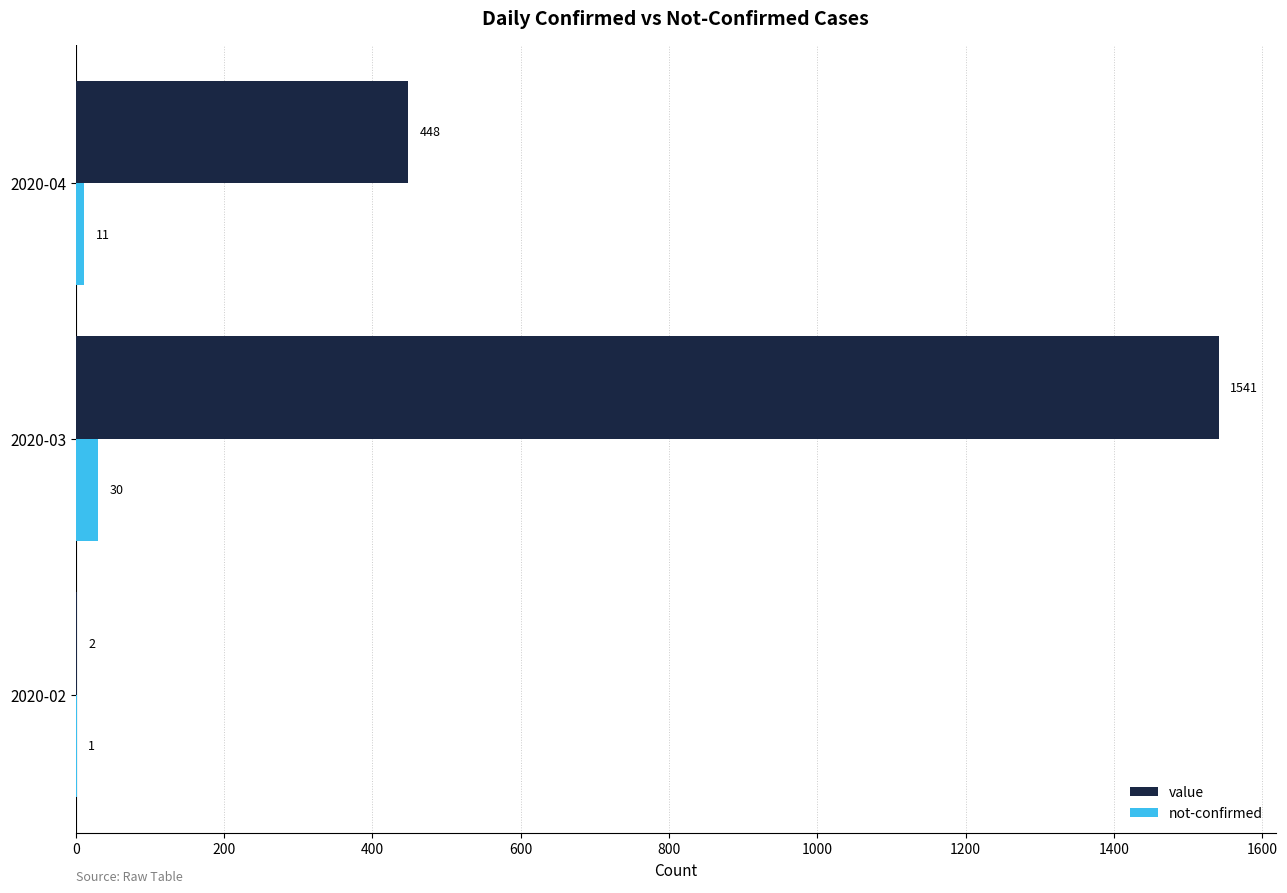

What is the sum of all value values?

1991